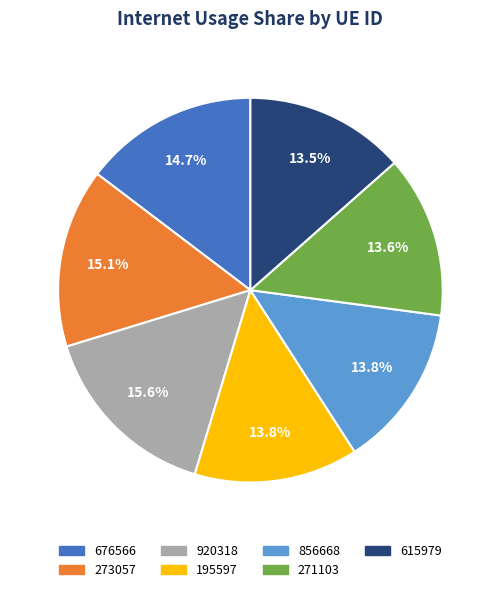

What percentage is the 676566 slice, to the nearest percent?

15%